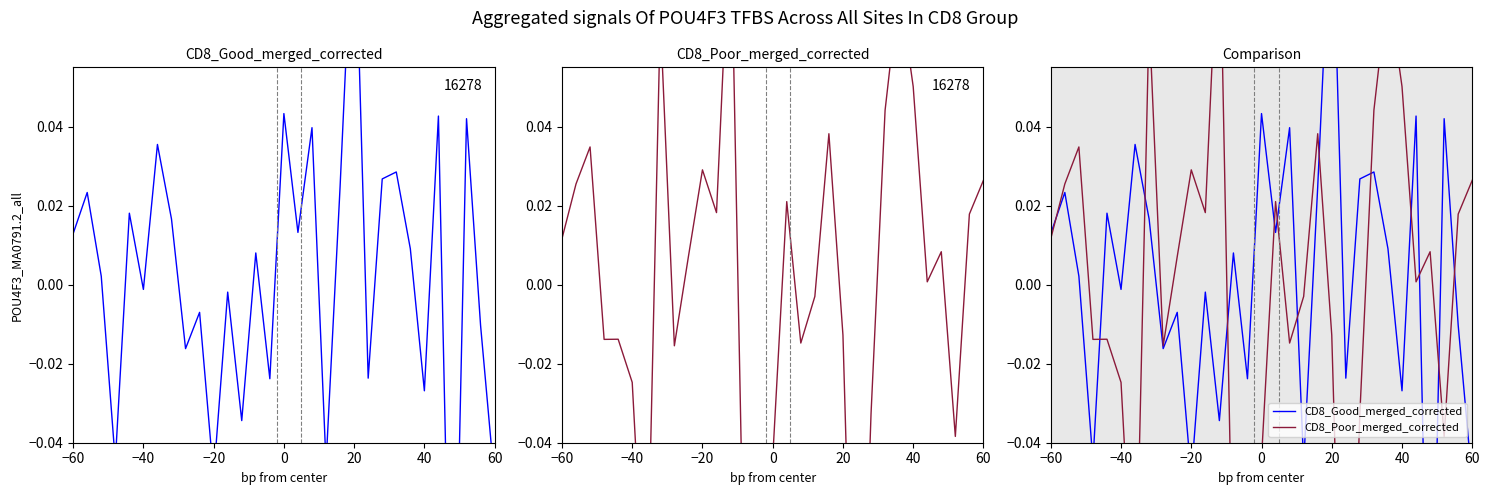

How many positive values does the CD8_Poor_merged_corrected series have?

17